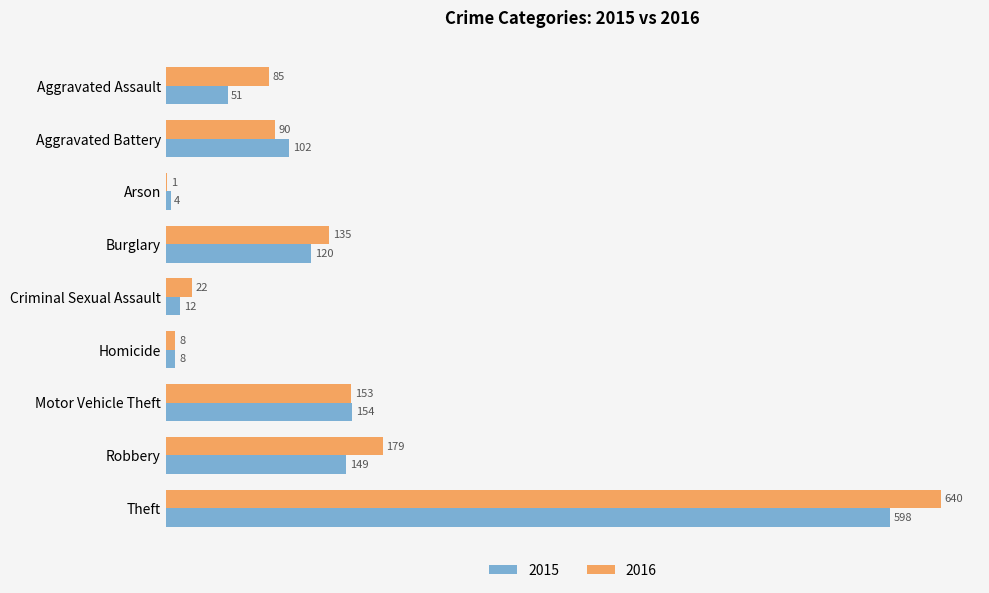

At which category is the sum across all series the highest?

Theft